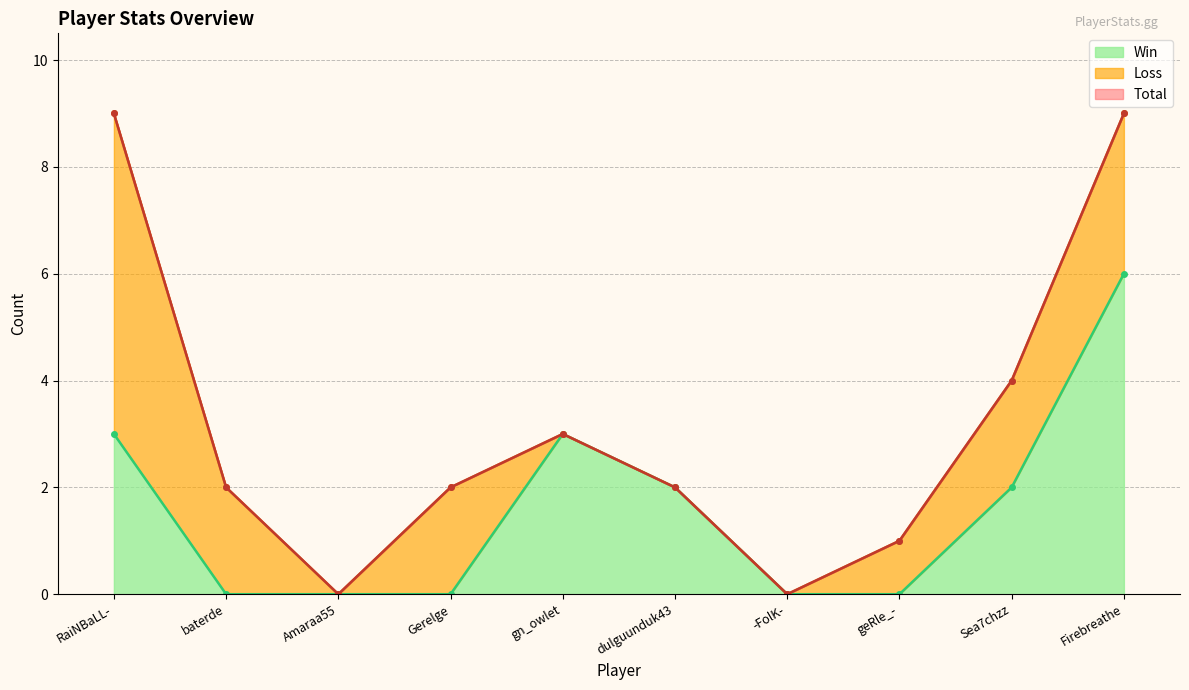

What is the difference between the highest and lowest values at geRle_-?

1